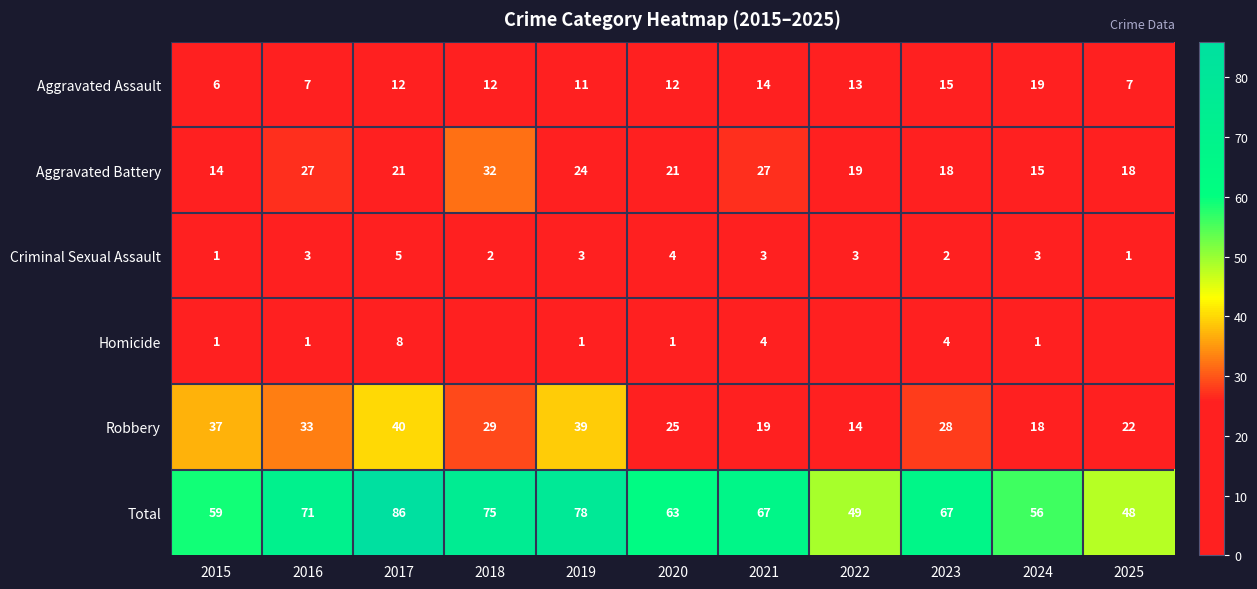

Between 2015 and 2025, which is larger?

2025